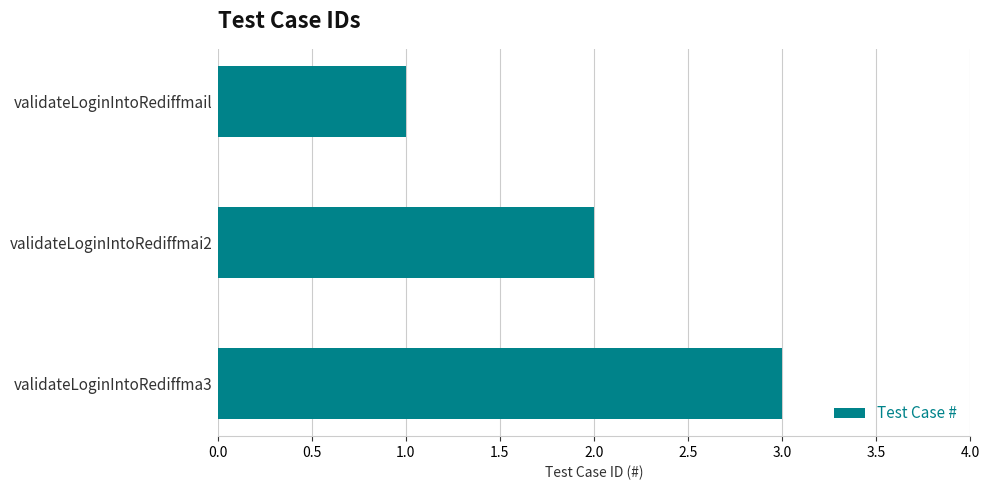

At which label is the value closest to 2?

validateLoginIntoRediffmai2